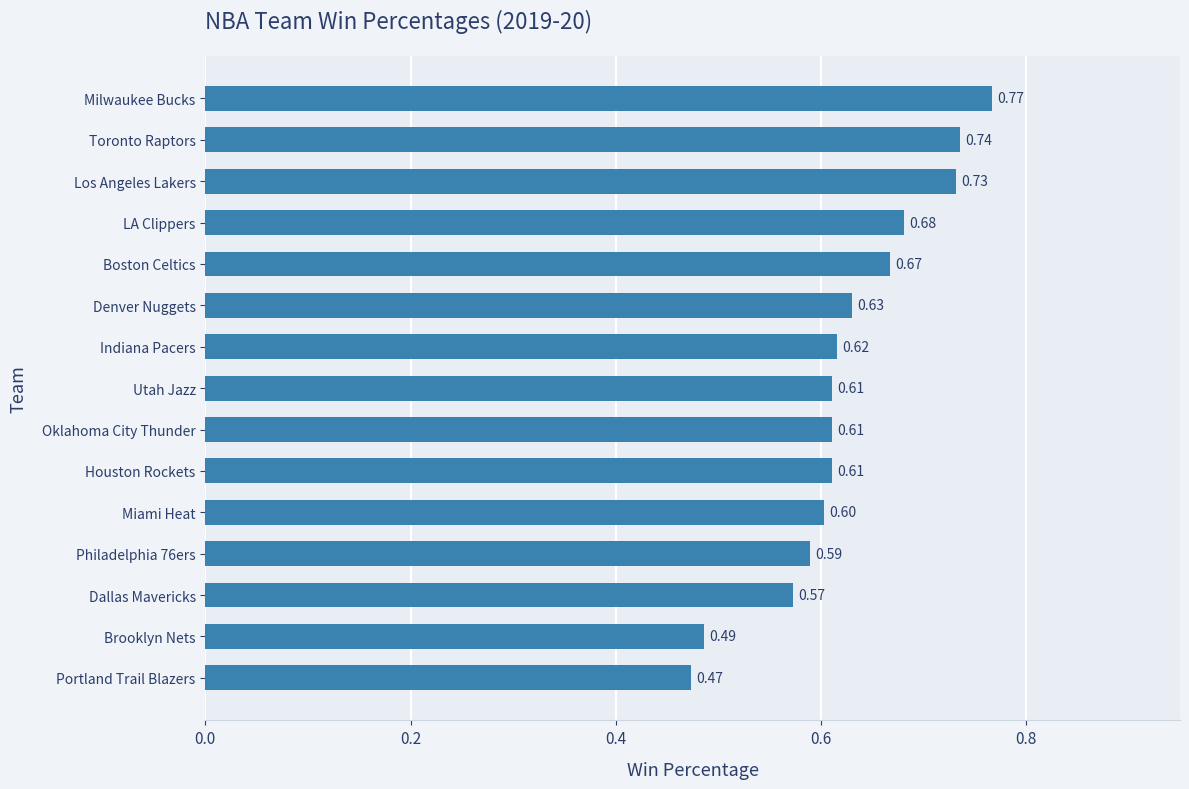

What is the change in value from Dallas Mavericks to Toronto Raptors?

+0.2